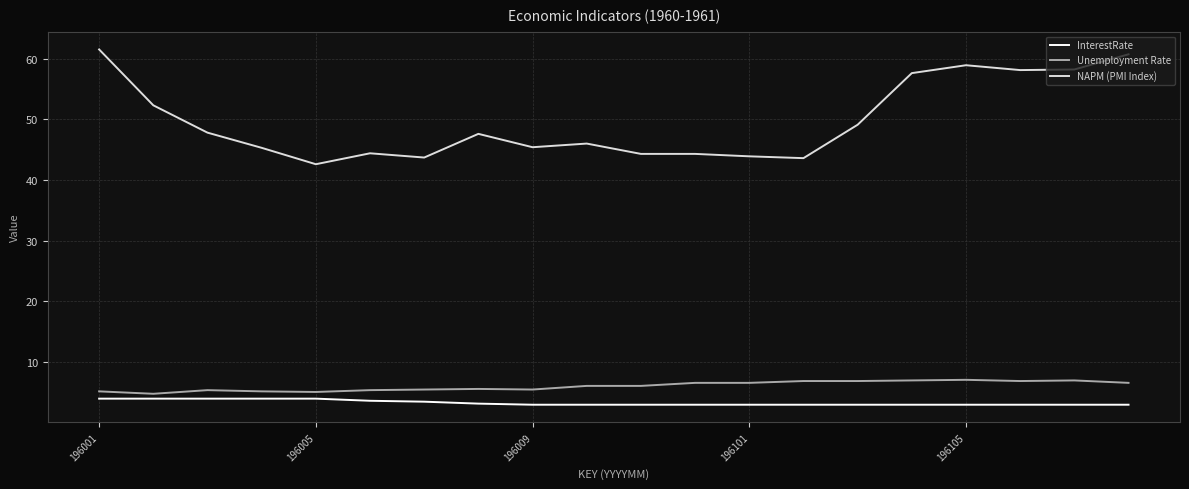

Which series has the largest total across all categories?

NAPM (PMI Index)